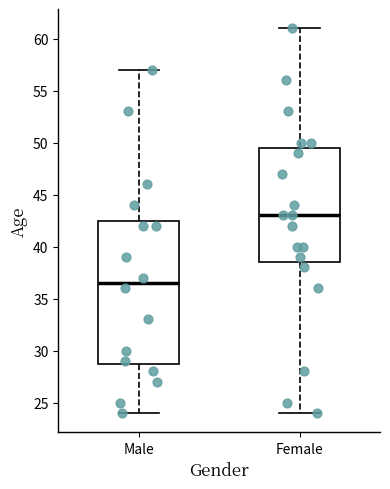

Which box is the tallest, from its lower edge to its upper edge?

Male